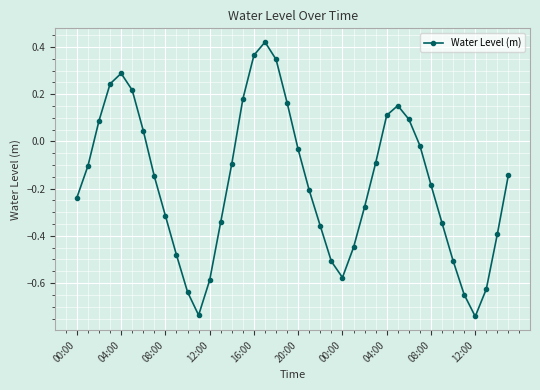

How many interior local peaks (higher than both neighbors) does the data have?

3